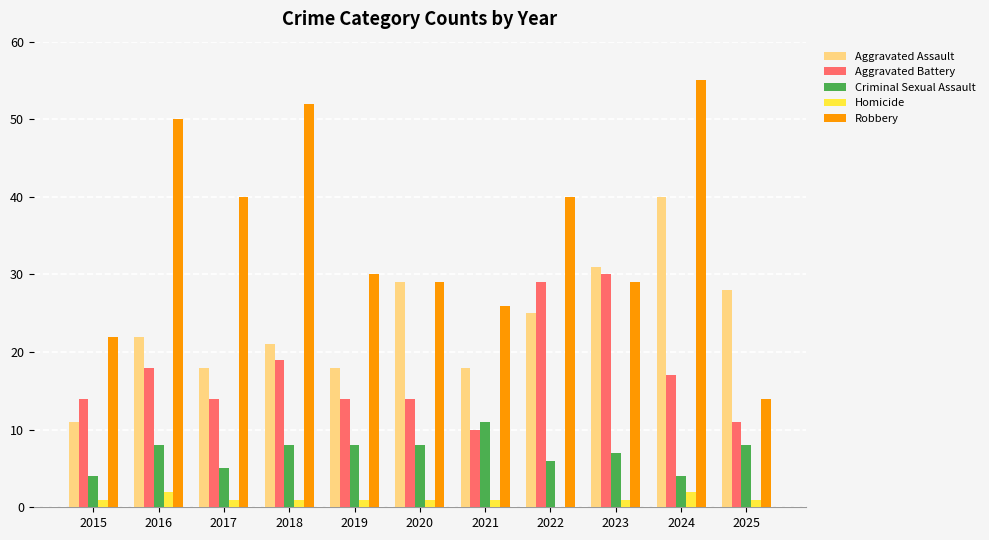

How many categories are shown in the chart?

11